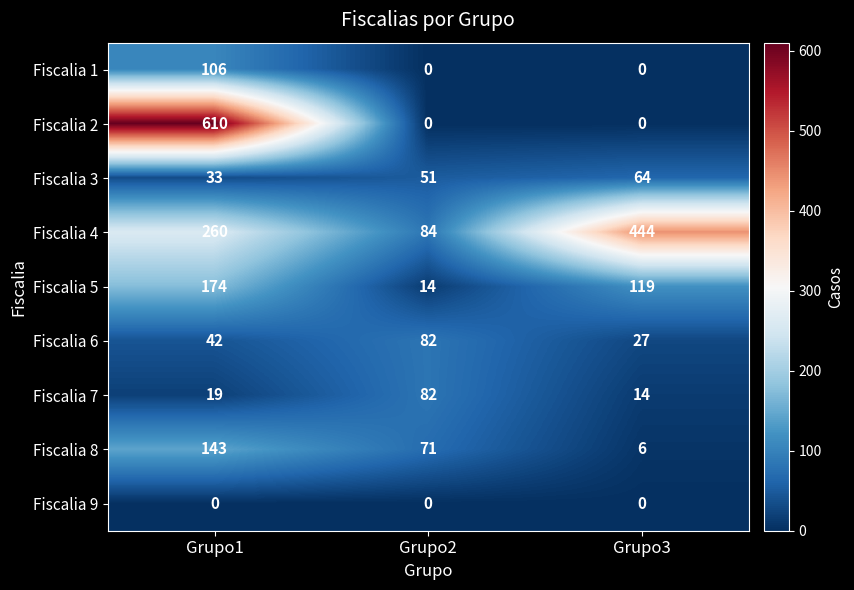

Rank the series at Grupo1 from highest to lowest value.

Fiscalia 2, Fiscalia 4, Fiscalia 5, Fiscalia 8, Fiscalia 1, Fiscalia 6, Fiscalia 3, Fiscalia 7, Fiscalia 9